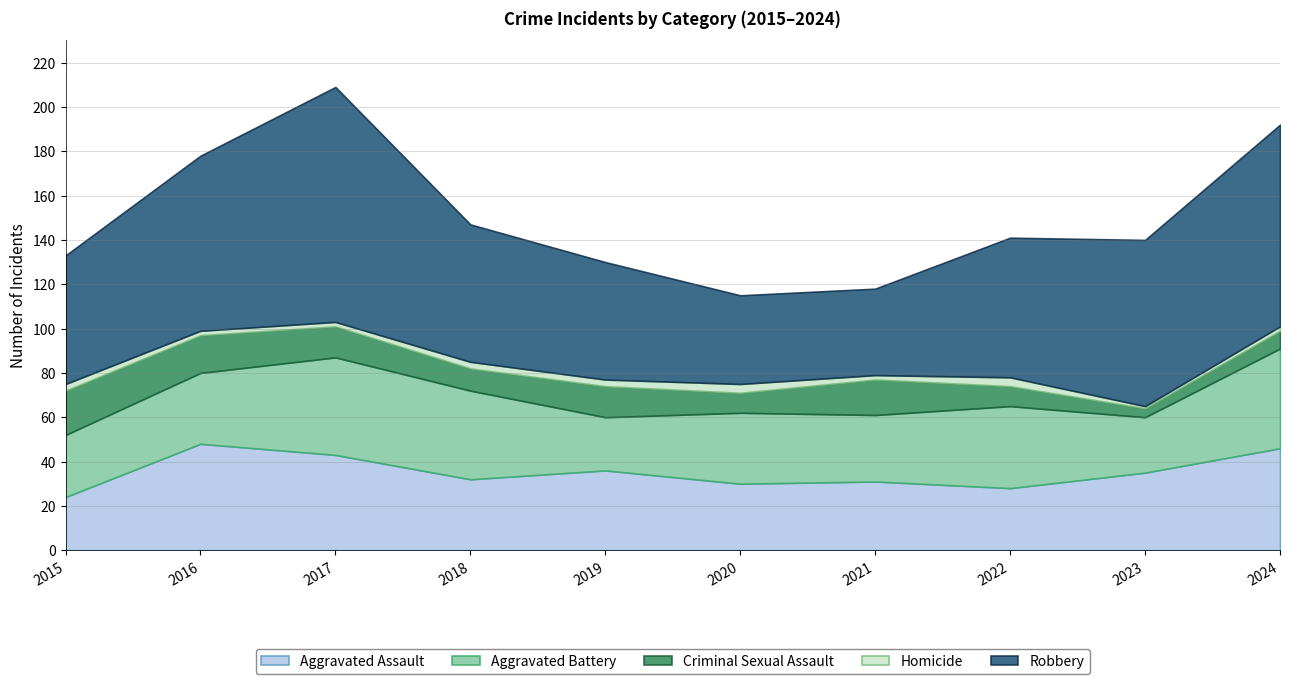

What is the total value across all series at 2019?

130